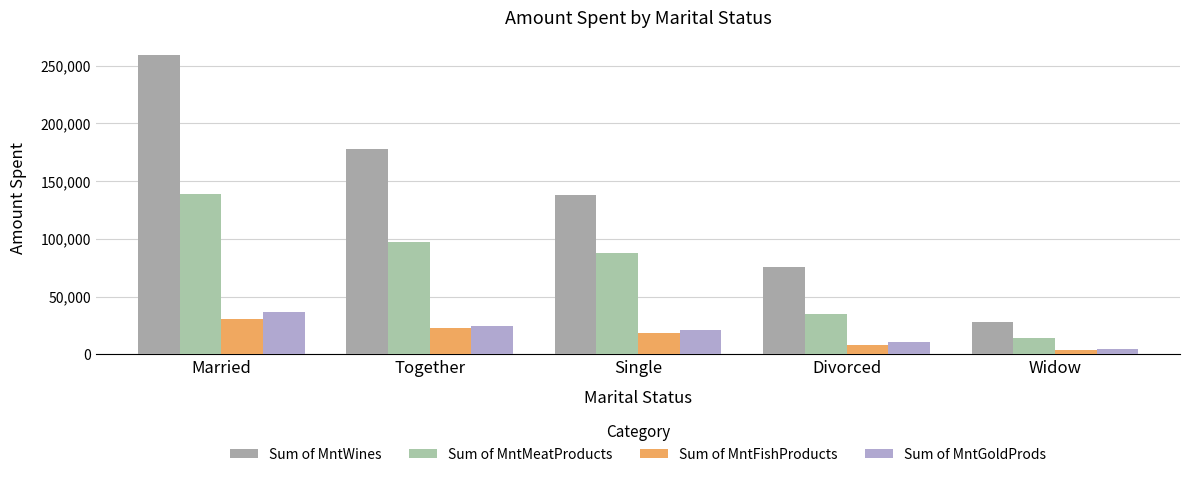

What is the maximum value shown in the chart?

258751